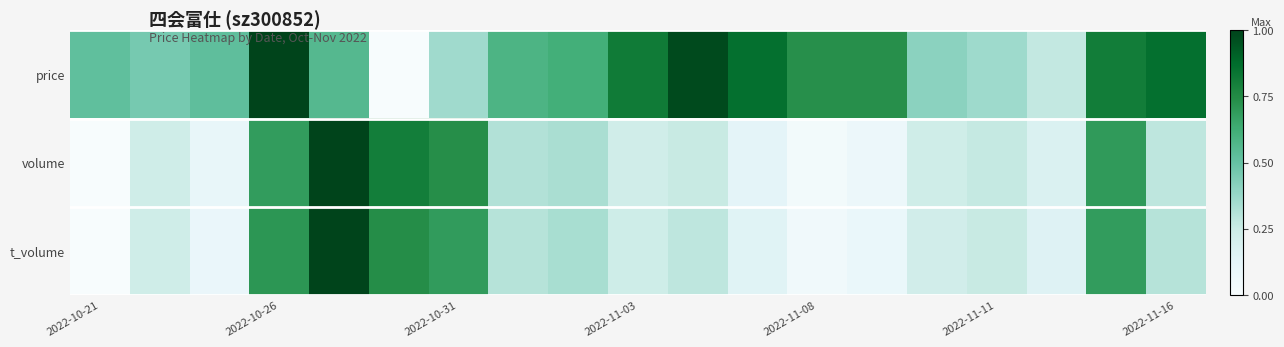

Reading left to right, extract all data points from this chart.

price: 0.5	0.5	0.5	1.0	0.6	0.0	0.4	0.6	0.6	0.8	1.0	0.9	0.7	0.7	0.4	0.4	0.3	0.8	0.9
volume: 0.0	0.2	0.1	0.7	1.0	0.8	0.7	0.3	0.3	0.2	0.3	0.1	0.0	0.1	0.2	0.3	0.2	0.7	0.3
t_volume: 0.0	0.2	0.1	0.7	1.0	0.7	0.7	0.3	0.3	0.2	0.3	0.1	0.0	0.1	0.2	0.3	0.2	0.7	0.3